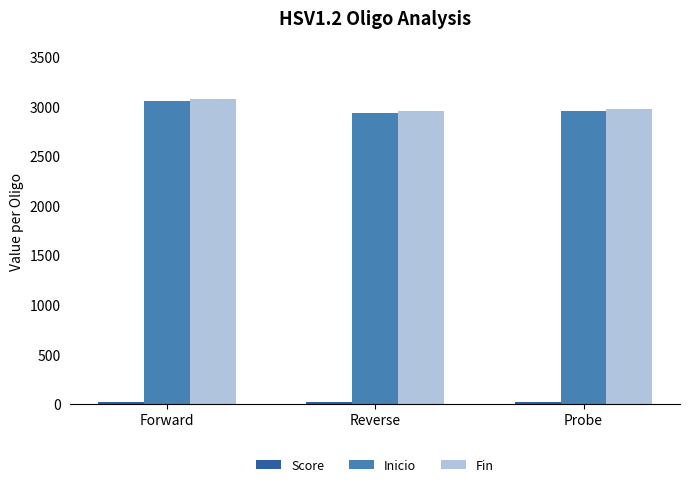

What is the average value of the Fin series?

3003